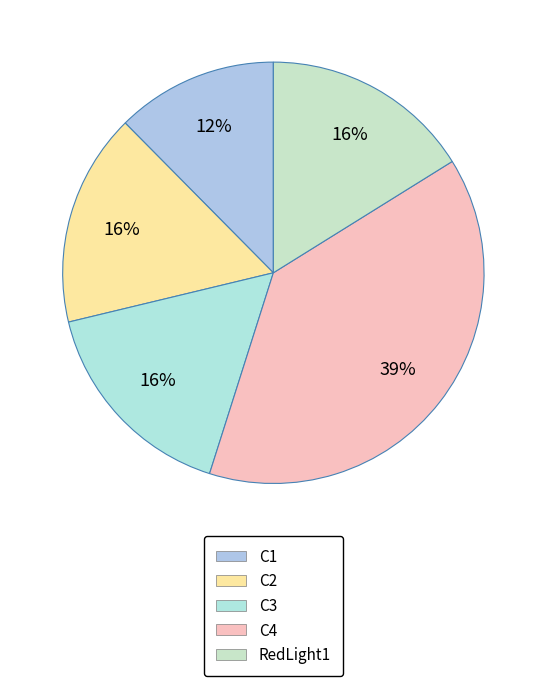

Does C1 represent more than half of the total?

No